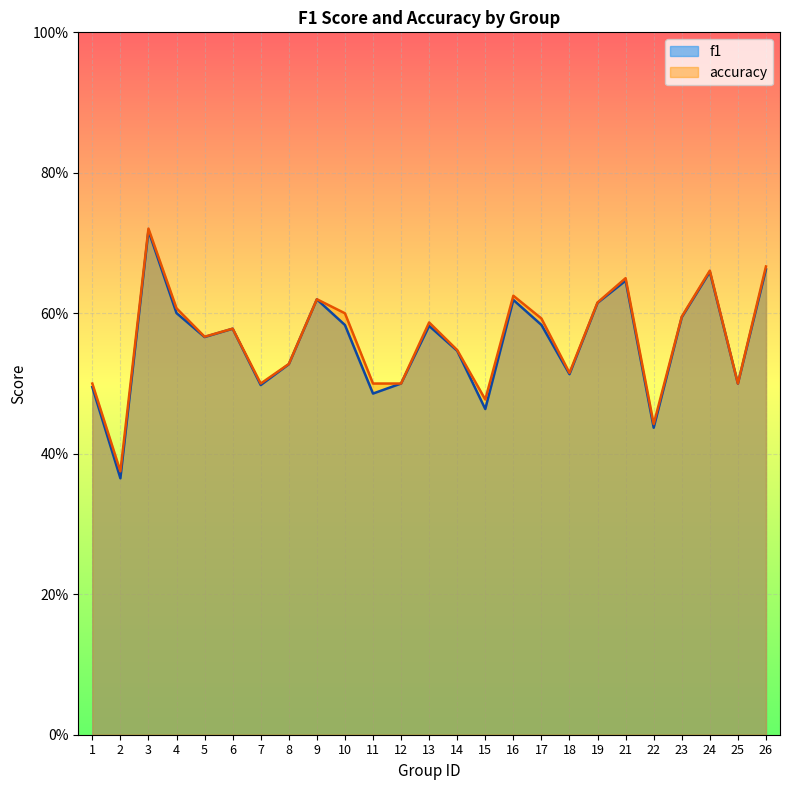

Reading right to left, list all the values displayed in this chart.

f1: 26=0.7	25=0.5	24=0.7	23=0.6	22=0.4	21=0.6	19=0.6	18=0.5	17=0.6	16=0.6	15=0.5	14=0.5	13=0.6	12=0.5	11=0.5	10=0.6	9=0.6	8=0.5	7=0.5	6=0.6	5=0.6	4=0.6	3=0.7	2=0.4	1=0.5
accuracy: 26=0.7	25=0.5	24=0.7	23=0.6	22=0.4	21=0.7	19=0.6	18=0.5	17=0.6	16=0.6	15=0.5	14=0.5	13=0.6	12=0.5	11=0.5	10=0.6	9=0.6	8=0.5	7=0.5	6=0.6	5=0.6	4=0.6	3=0.7	2=0.4	1=0.5